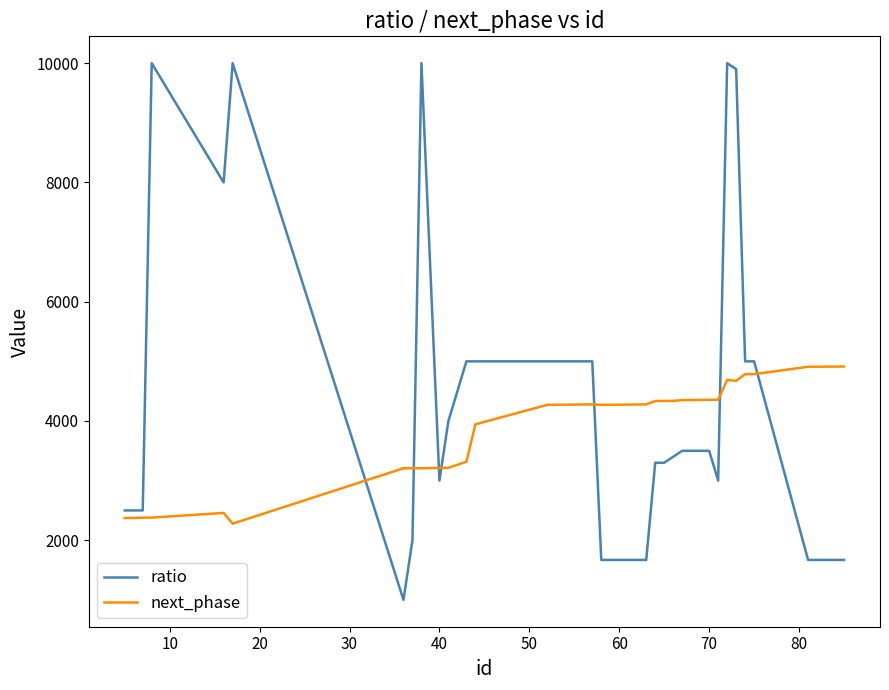

Rank the series by their average value, from highest to lowest.

ratio, next_phase